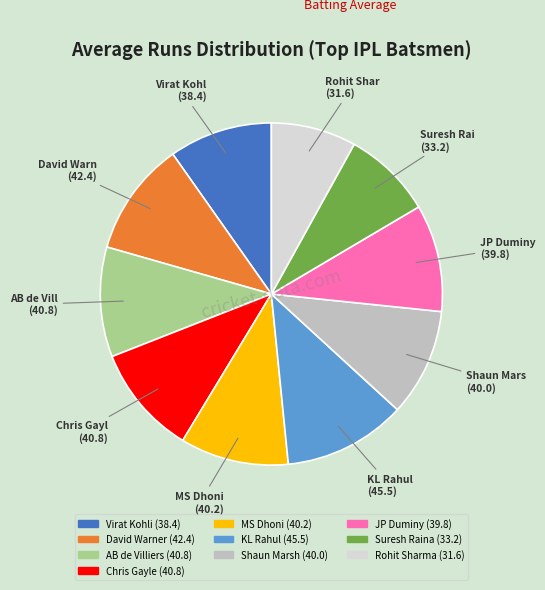

Combined, do JP Duminy and Suresh Raina account for over 50%?

No